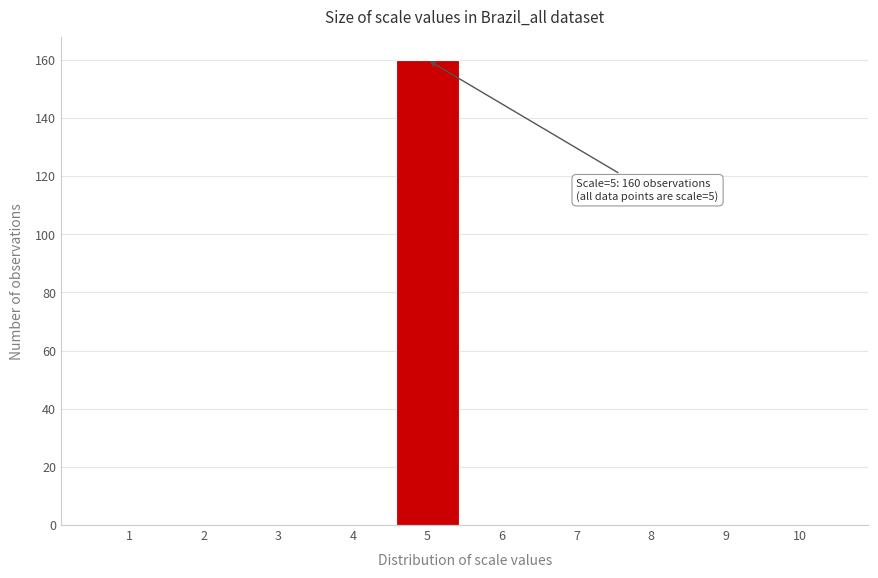

Over which range of the x-axis is the bar tallest?

4.5 to 5.5